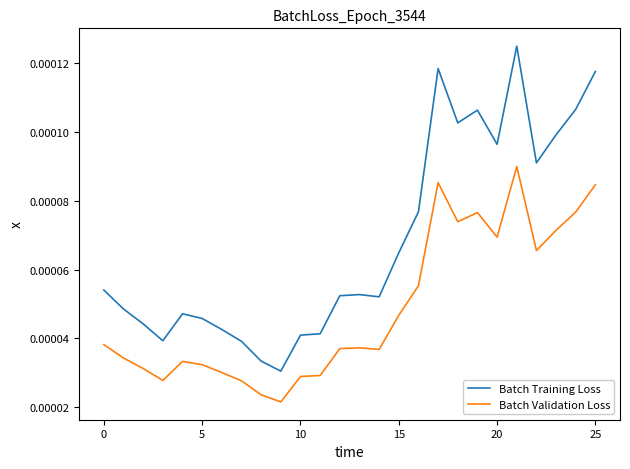

Which series has the widest spread of values?

Batch Training Loss